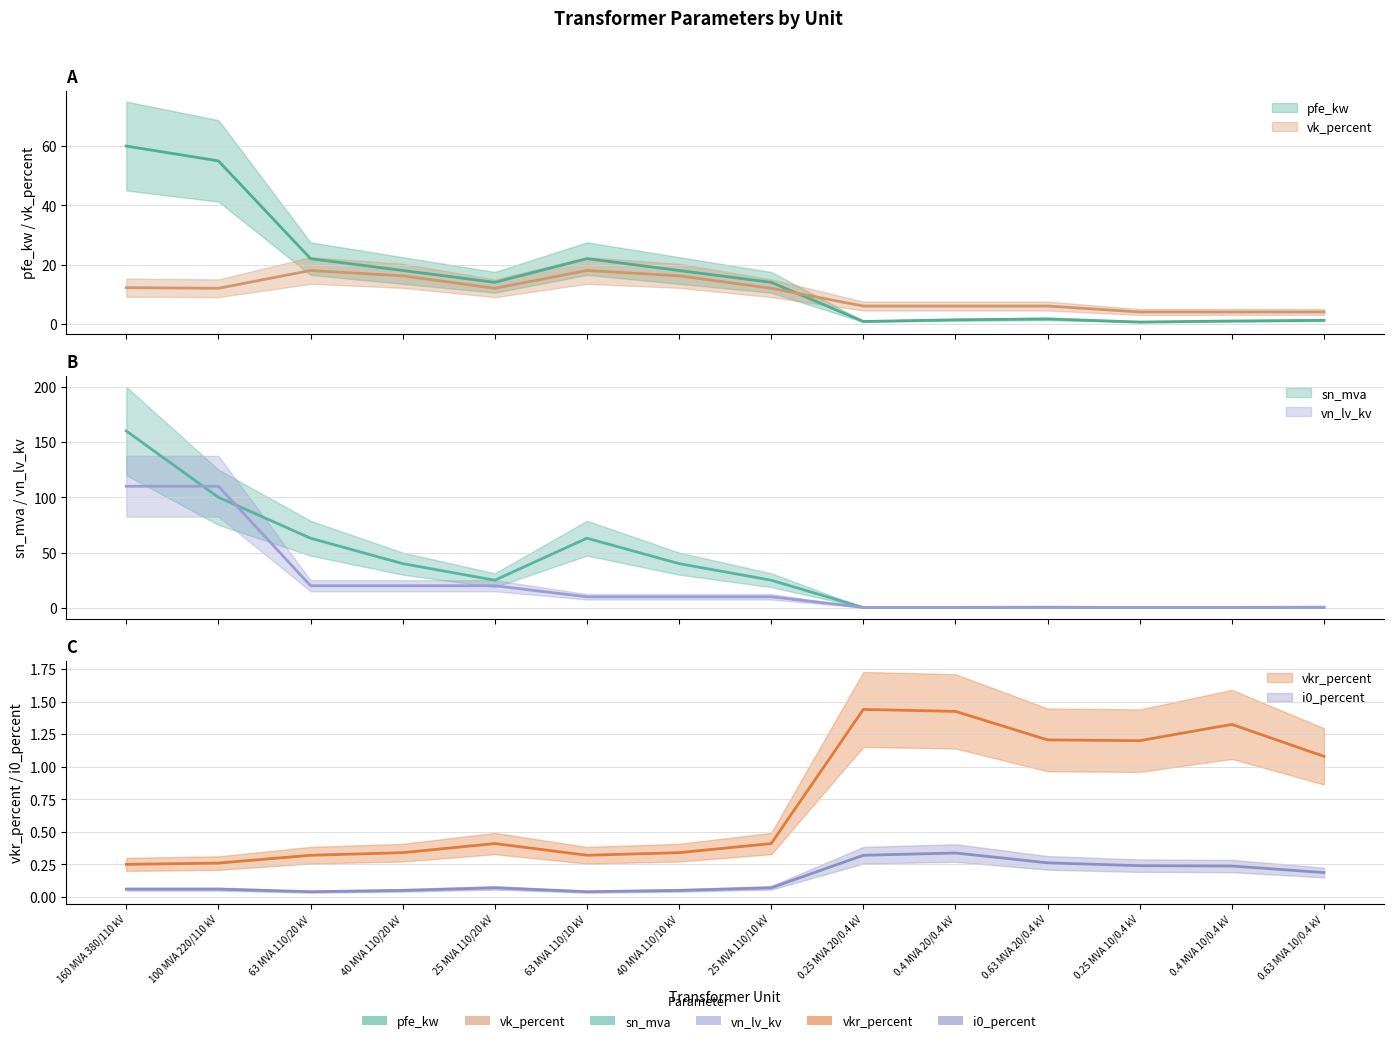

Which has a higher value, 63 MVA 110/10 kV or 40 MVA 110/10 kV?

63 MVA 110/10 kV